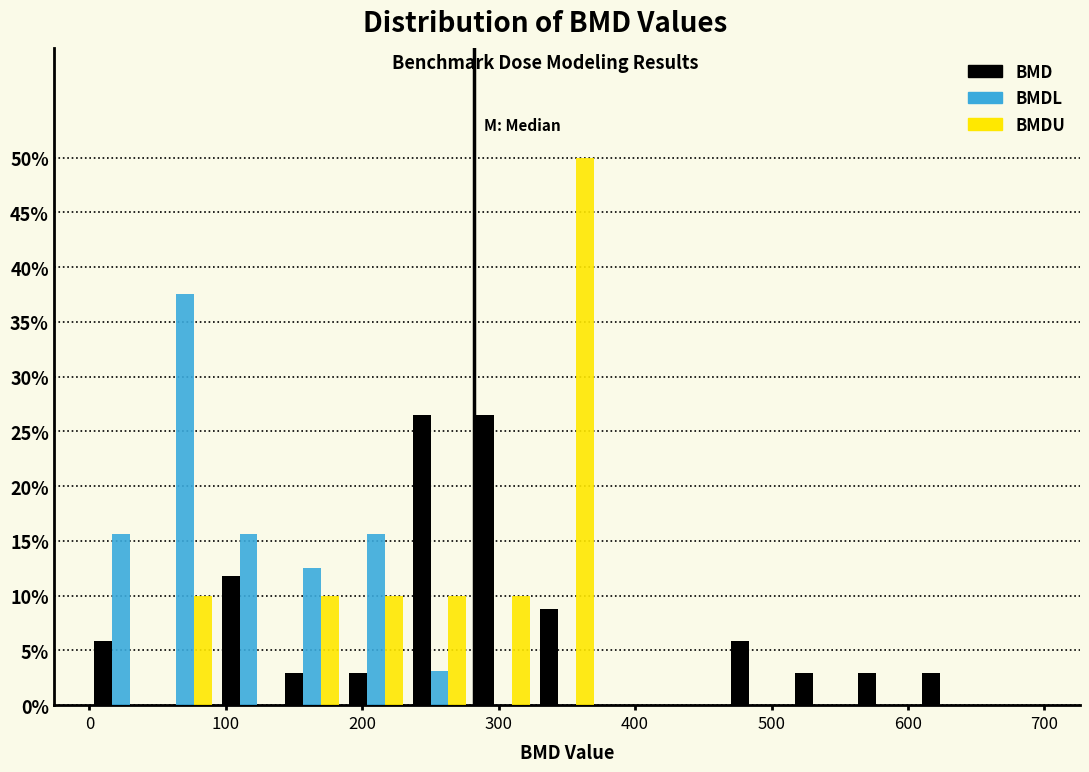

Reading left to right, transcribe this chart: for each range on the x-axis, give the height of each series' bar. Neither the bar edges nor the heights are printed on the chart, so give them approximately, as read against the axes.

0 to 50: BMD=6.0	BMDL=15.5	BMDU=0
50 to 90: BMD=0	BMDL=37.5	BMDU=10.0
90 to 140: BMD=12.0	BMDL=15.5	BMDU=0
140 to 190: BMD=3.0	BMDL=12.5	BMDU=10.0
190 to 230: BMD=3.0	BMDL=15.5	BMDU=10.0
230 to 280: BMD=26.5	BMDL=3.0	BMDU=10.0
280 to 330: BMD=26.5	BMDL=0	BMDU=10.0
330 to 370: BMD=9.0	BMDL=0	BMDU=50.0
370 to 420: BMD=0	BMDL=0	BMDU=0
420 to 470: BMD=0	BMDL=0	BMDU=0
470 to 510: BMD=6.0	BMDL=0	BMDU=0
510 to 560: BMD=3.0	BMDL=0	BMDU=0
560 to 610: BMD=3.0	BMDL=0	BMDU=0
610 to 650: BMD=3.0	BMDL=0	BMDU=0
650 to 700: BMD=0	BMDL=0	BMDU=0